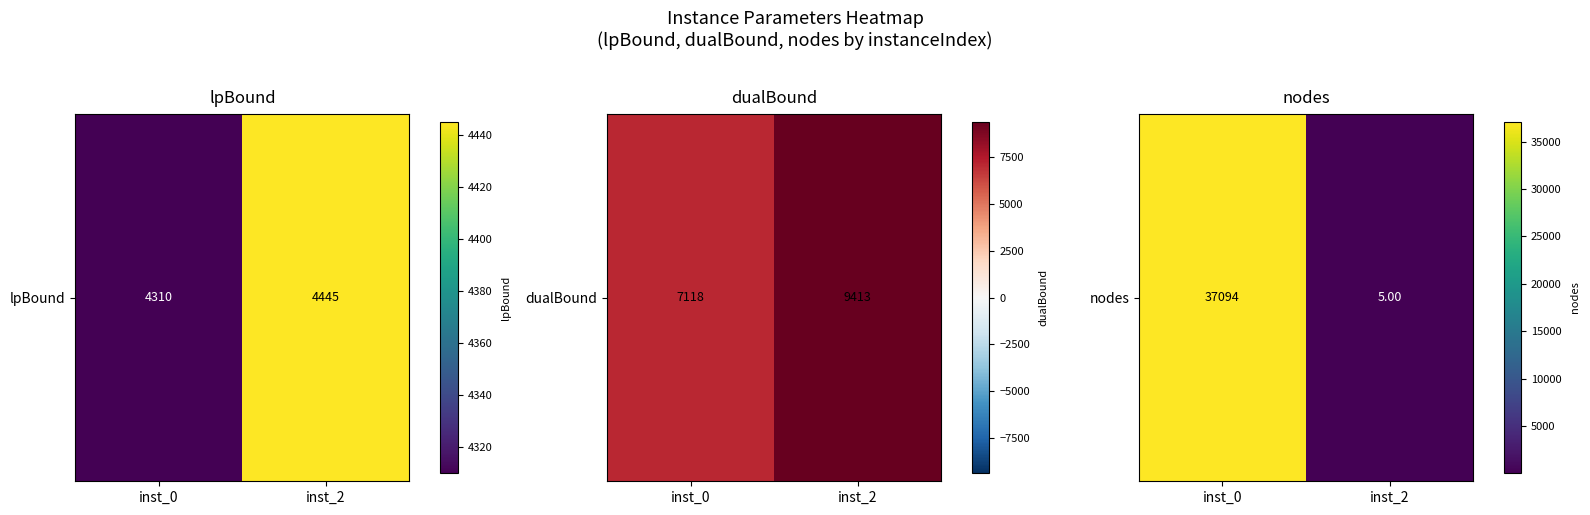

Which label corresponds to the largest value in the chart?

inst_0